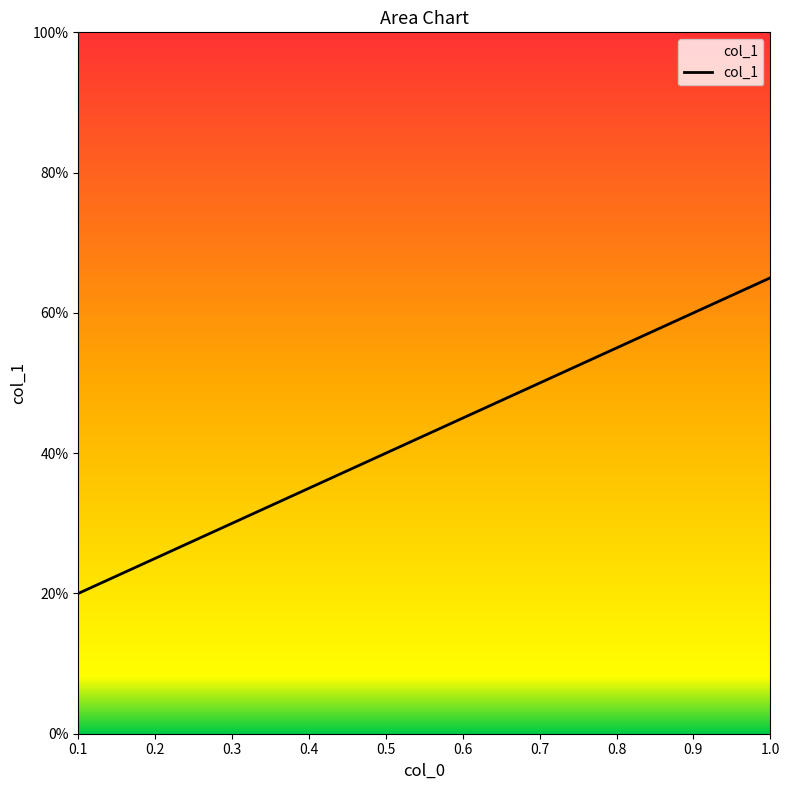

List the labels in order of value, largest first.

1.0, 0.9, 0.8, 0.7, 0.6, 0.5, 0.4, 0.3, 0.2, 0.1